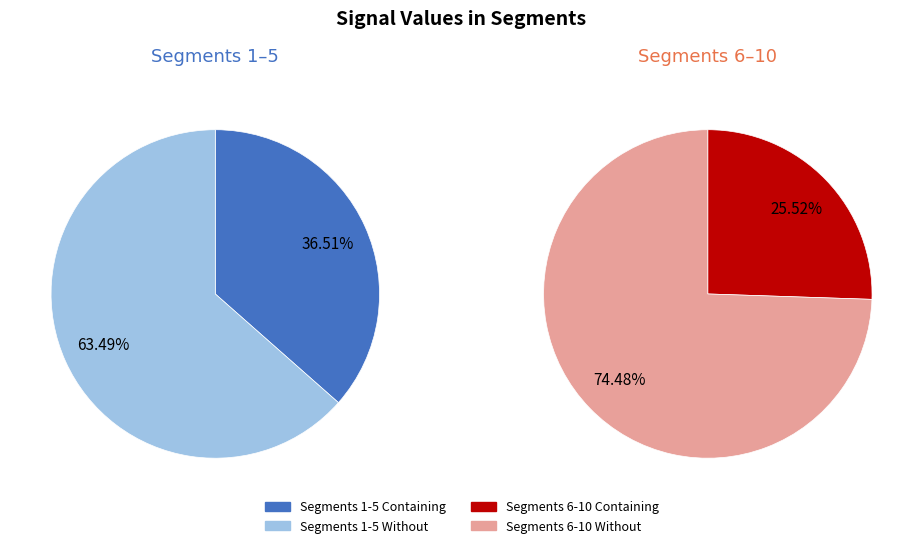

Is signal segment 10 the majority of the pie?

No